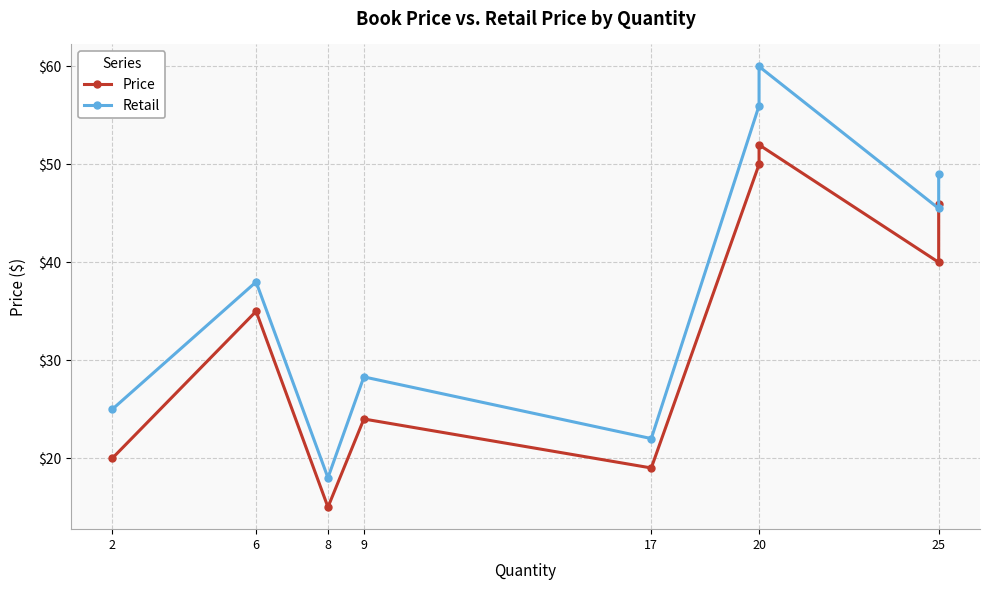

At how many categories does at least one series exceed 34?

5